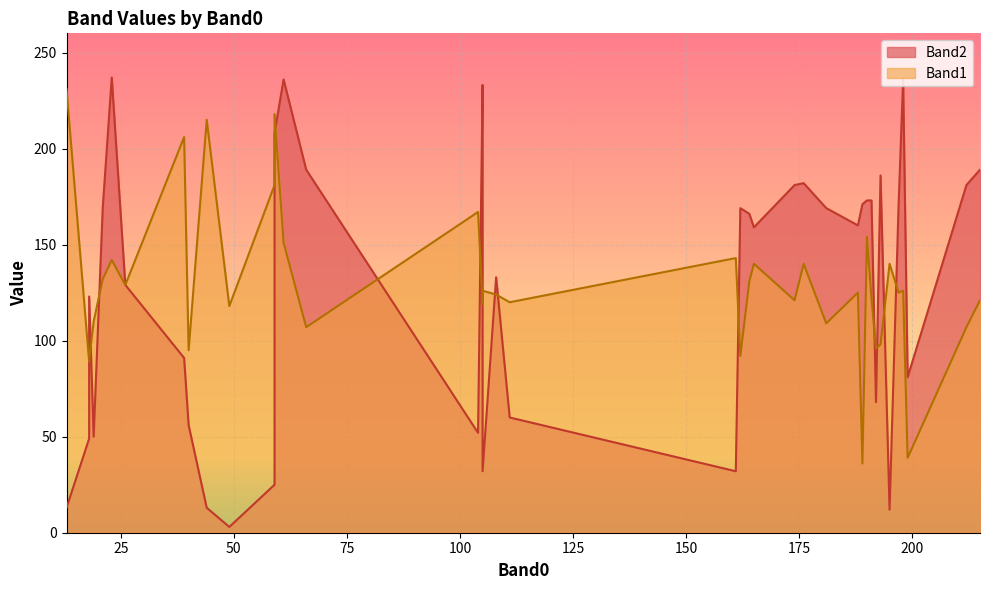

What is the difference between the highest and lowest values at 111?

60